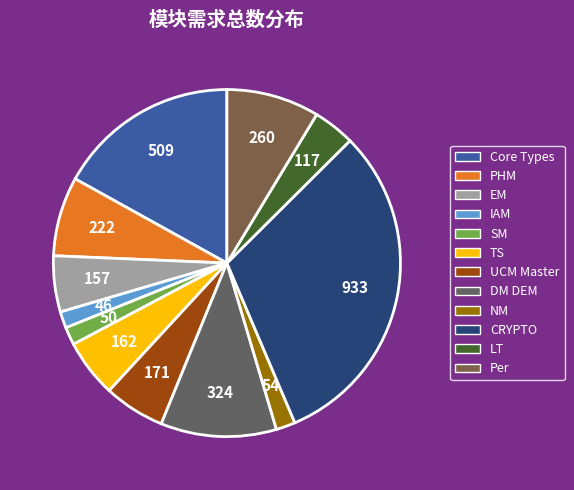

How many slices are in this pie chart?

12